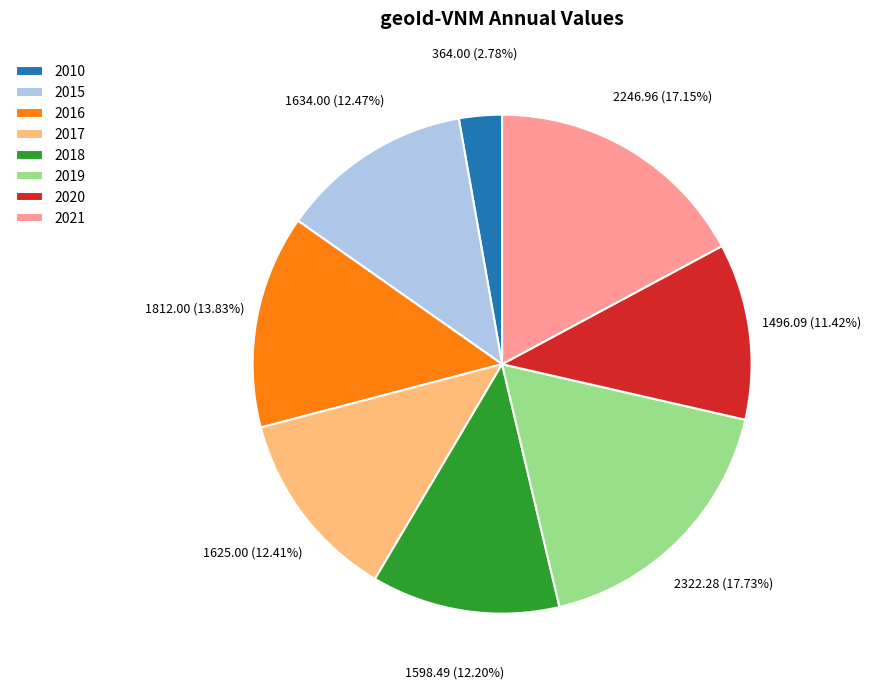

How many slices are in this pie chart?

8